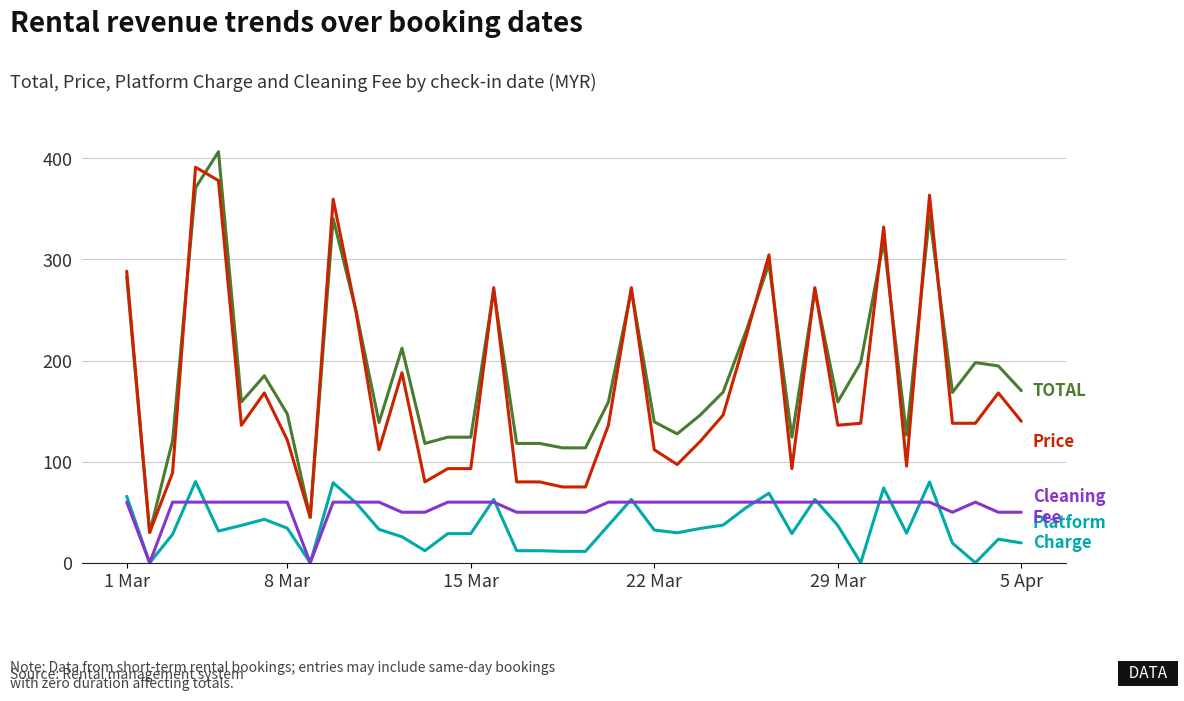

What is the greatest value displayed?

406.6